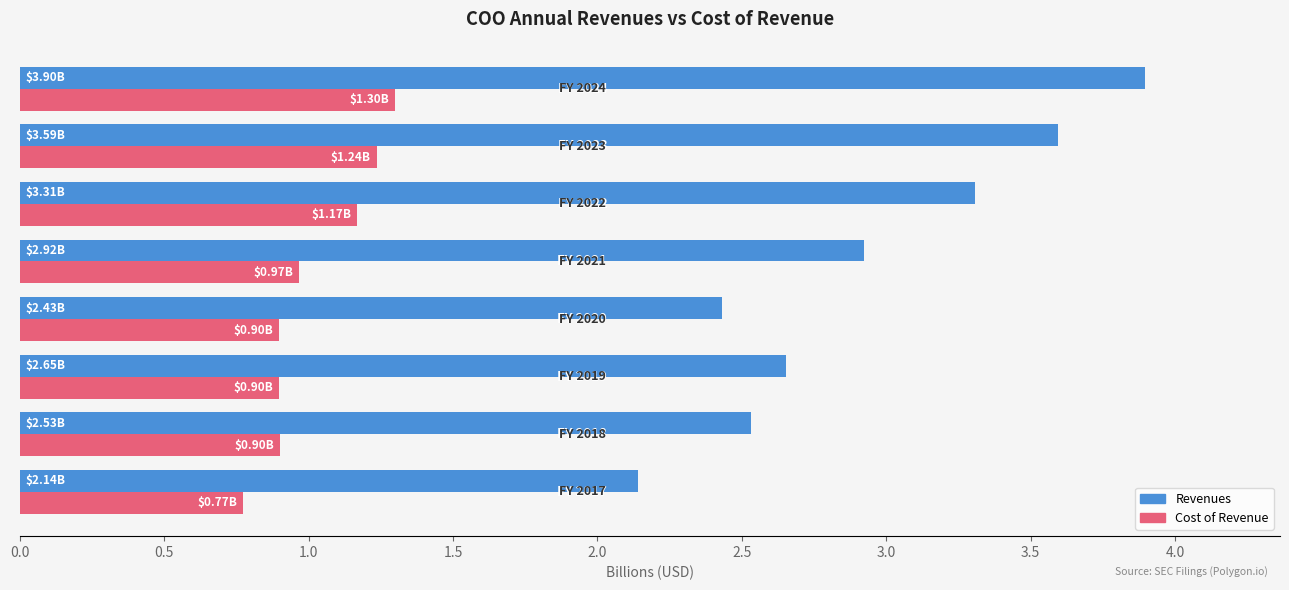

At how many categories does at least one series exceed 0?

8